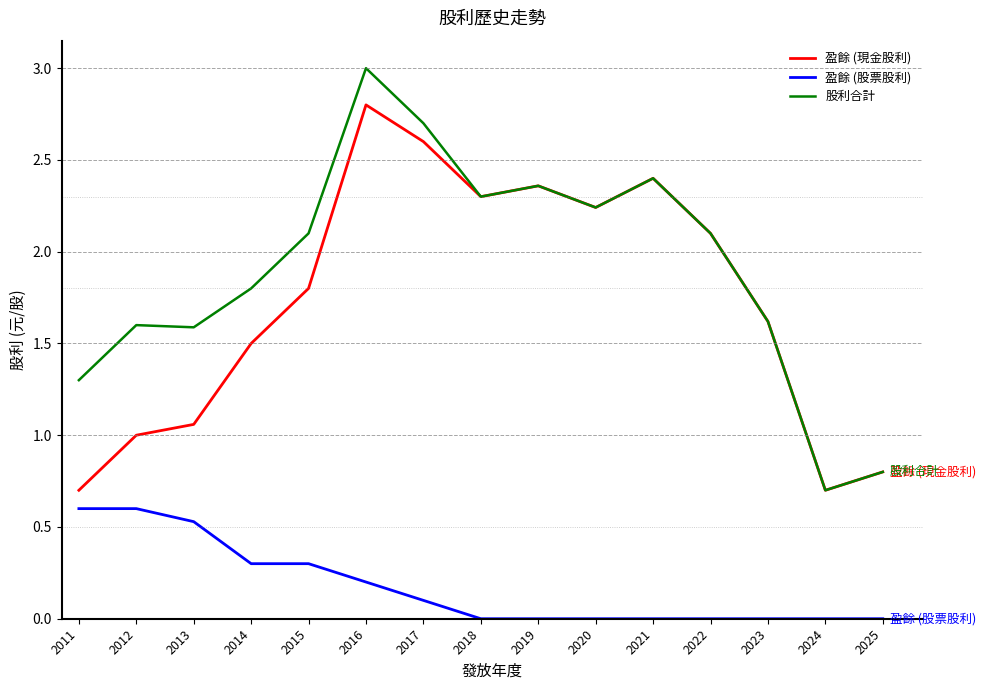

Which series has the largest range (max minus min)?

股利合計